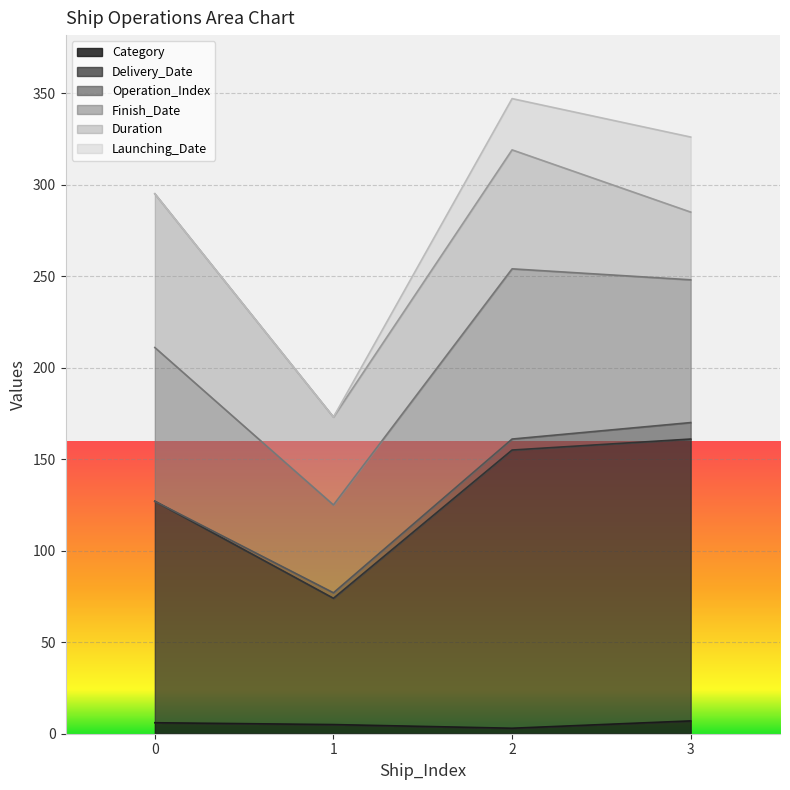

Rank the categories by Delivery_Date value from highest to lowest.

3, 2, 0, 1